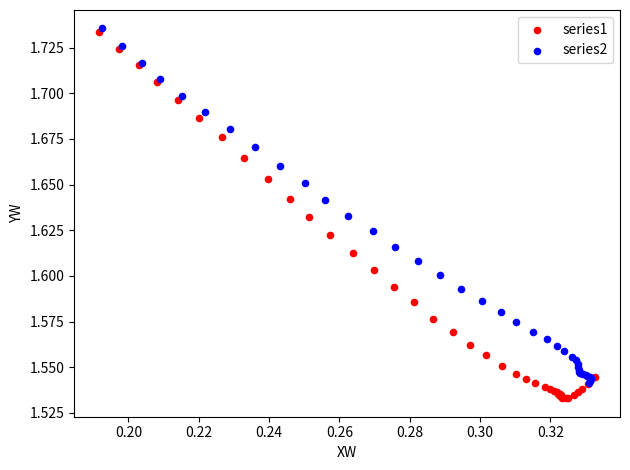

Which series has the largest Y range (max minus min)?

series1